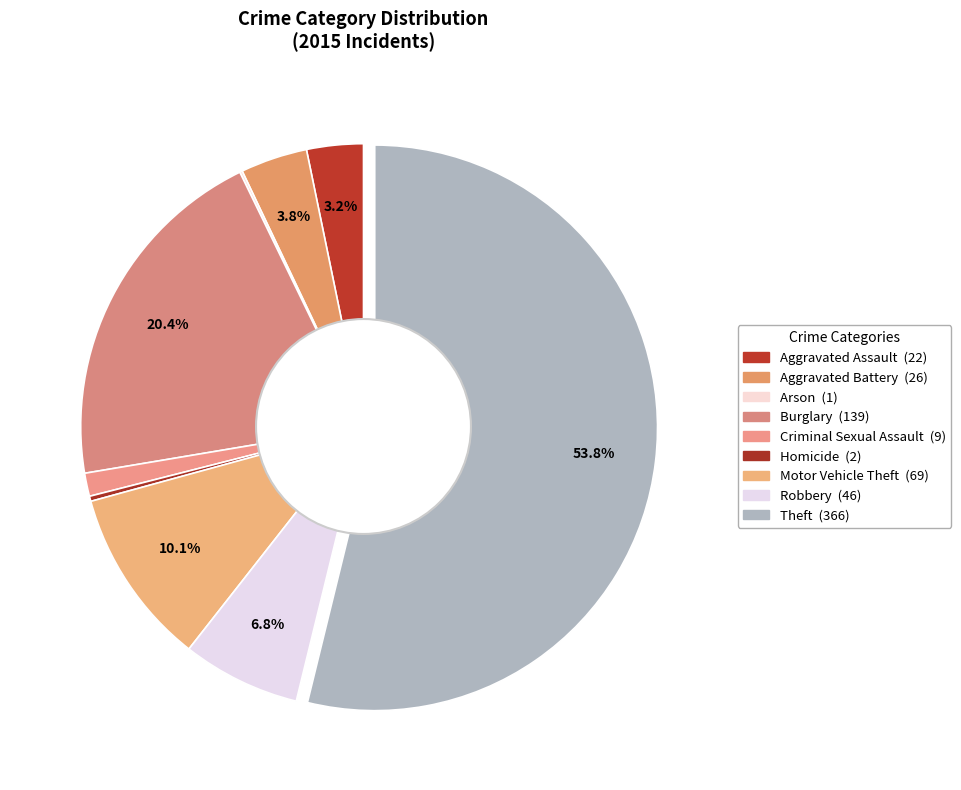

Do Criminal Sexual Assault and Homicide together represent more than half of the pie?

No